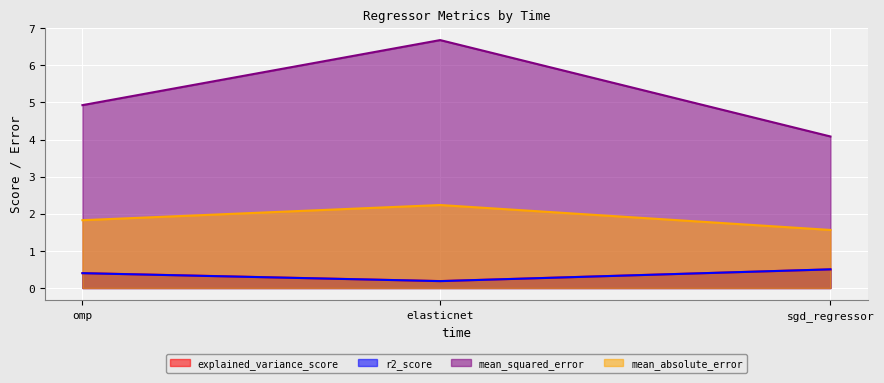

How many lines are shown in the chart?

4